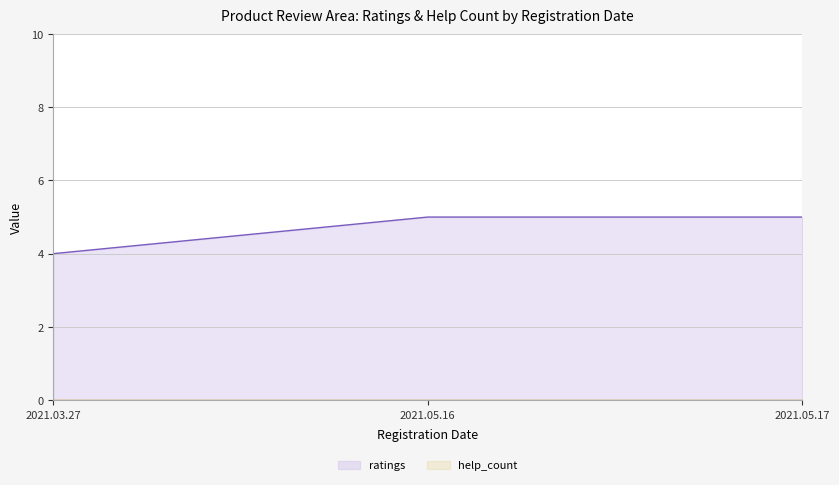

True or false: help_count has a value of 0 at 2021.03.27.

True